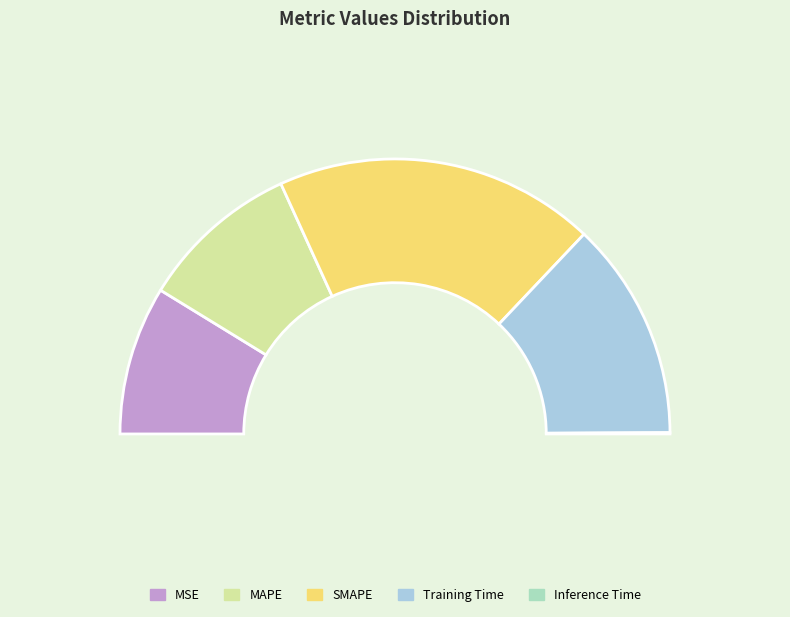

Rank the categories by value from highest to lowest.

SMAPE, Training Time, MAPE, MSE, Inference Time